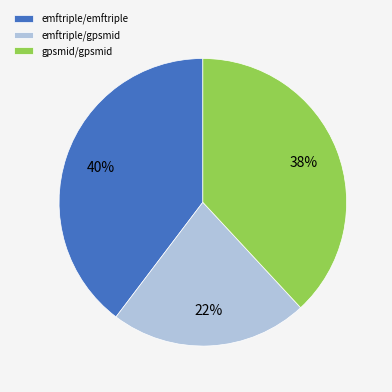

To the nearest percent, what percentage of the pie is gpsmid/gpsmid?

38%